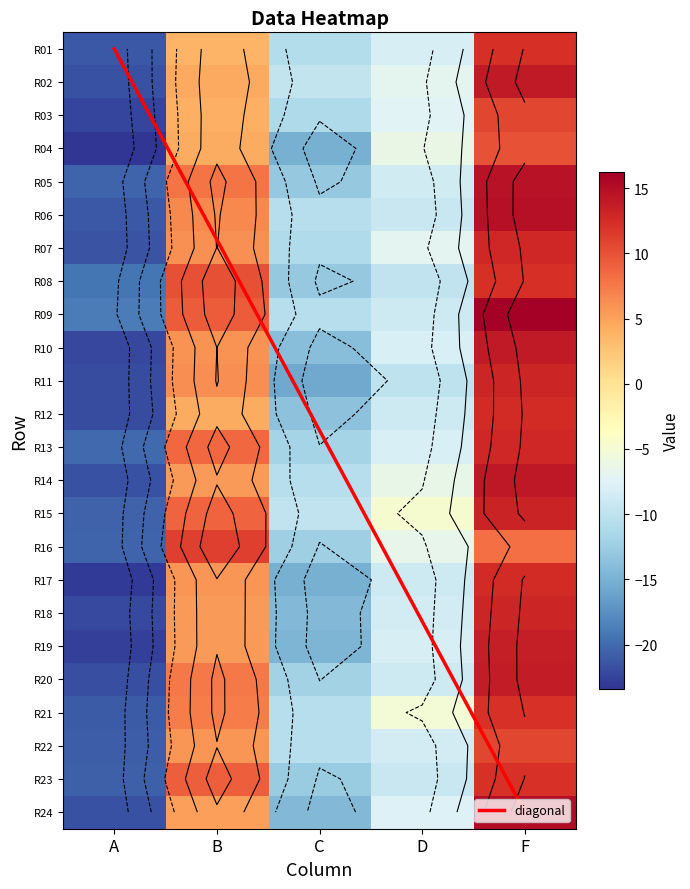

What is the difference between the second highest and second lowest values in the B series?

6.1